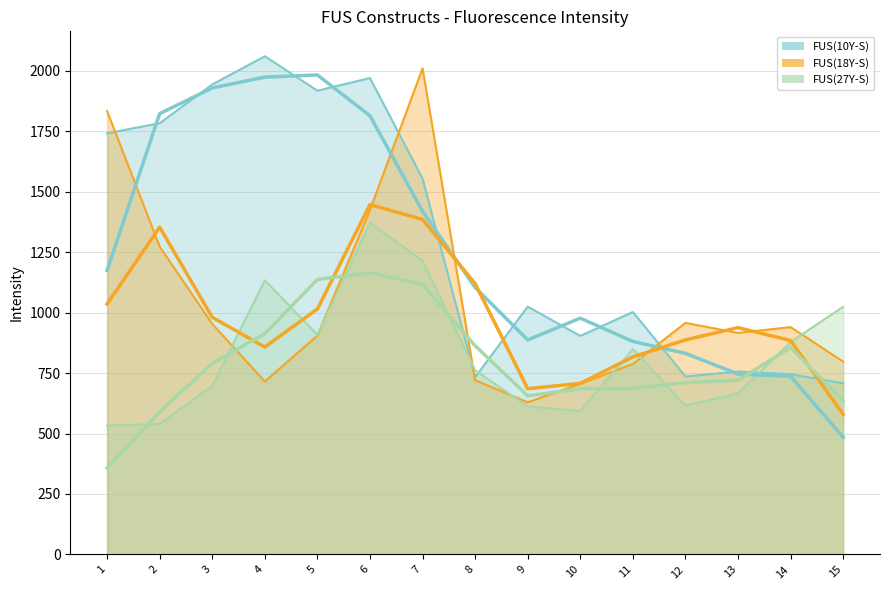

The value of FUS(10Y-S) at 10 is 903.4. True or false?

True